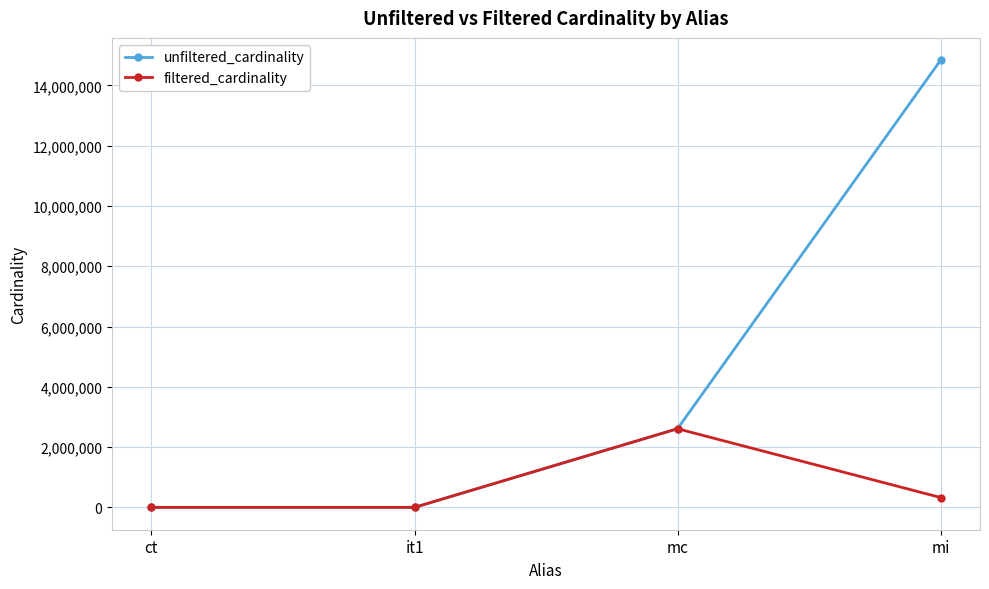

What is the approximate value of unfiltered_cardinality at it1, to the nearest 100?

100